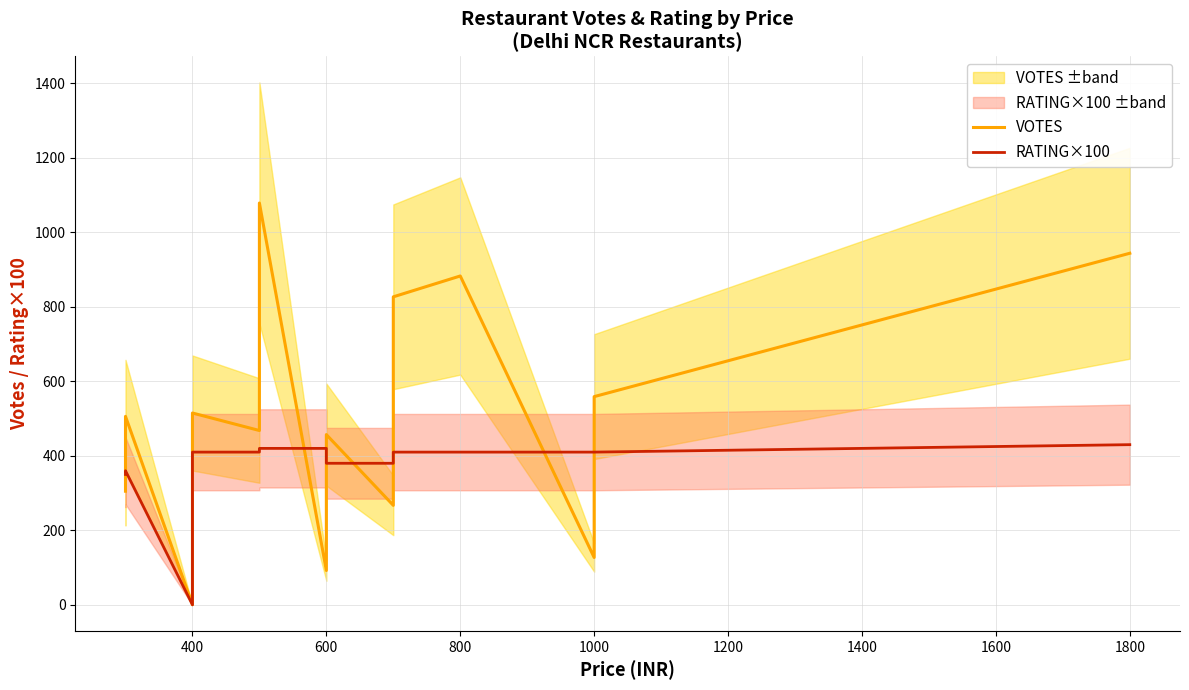

Which series ends up on top after the final intersection of RATING×100 and VOTES?

VOTES